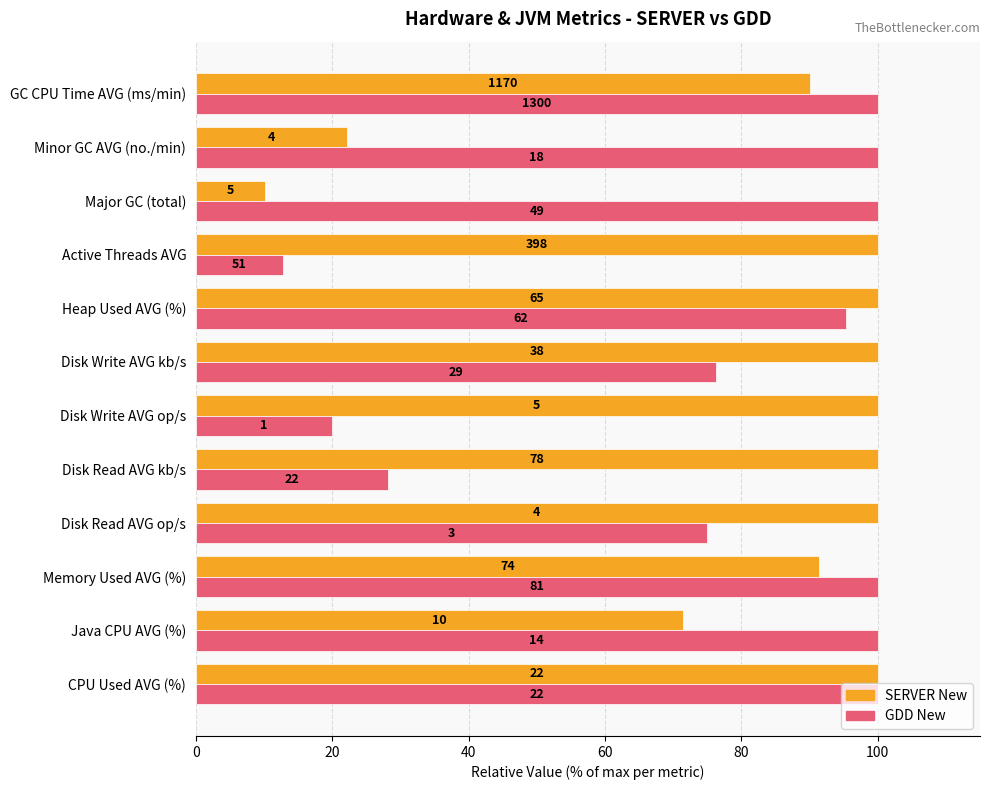

Rank the series by their average value, from highest to lowest.

SERVER New, GDD New